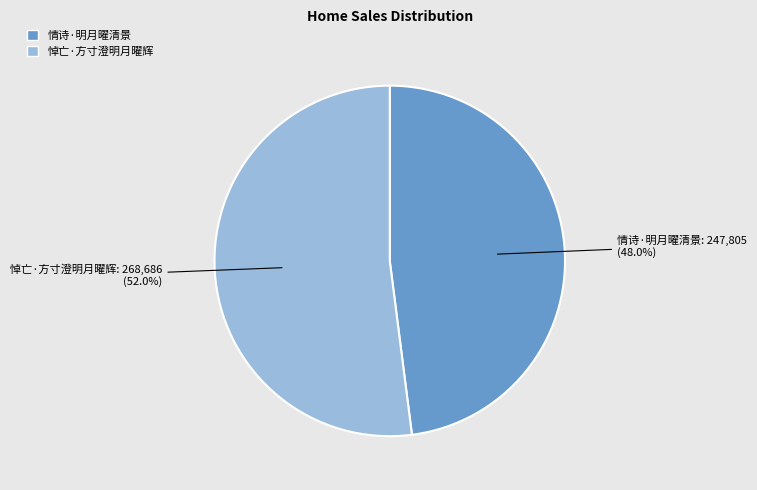

True or false: 情诗·明月曜清景 accounts for 38% of the total.

False